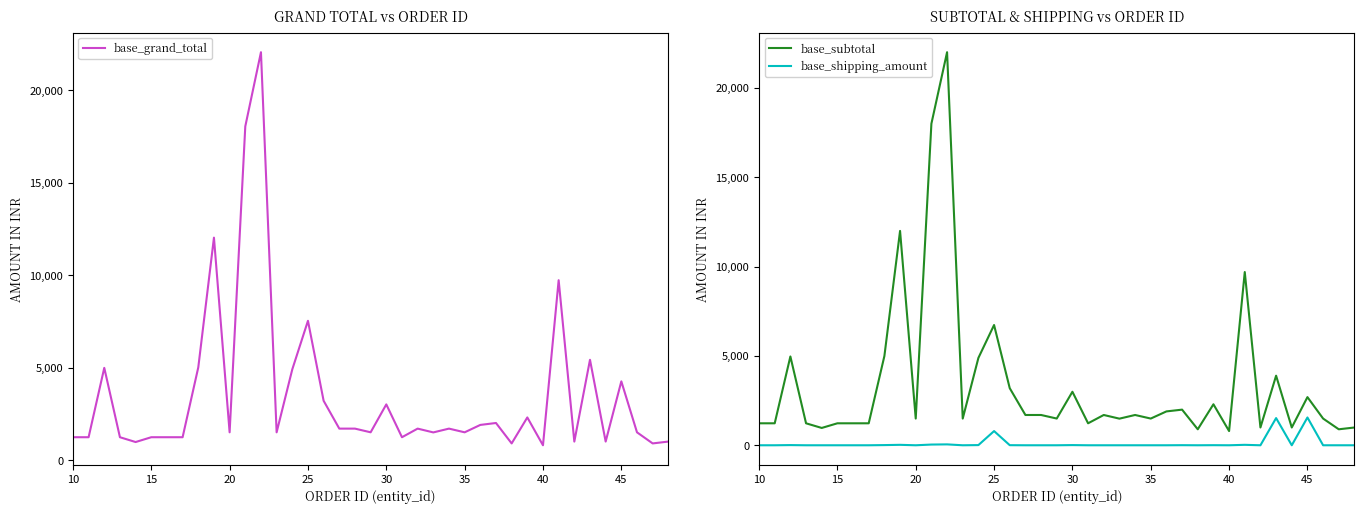

Is this an area chart (filled region under the line)?

No